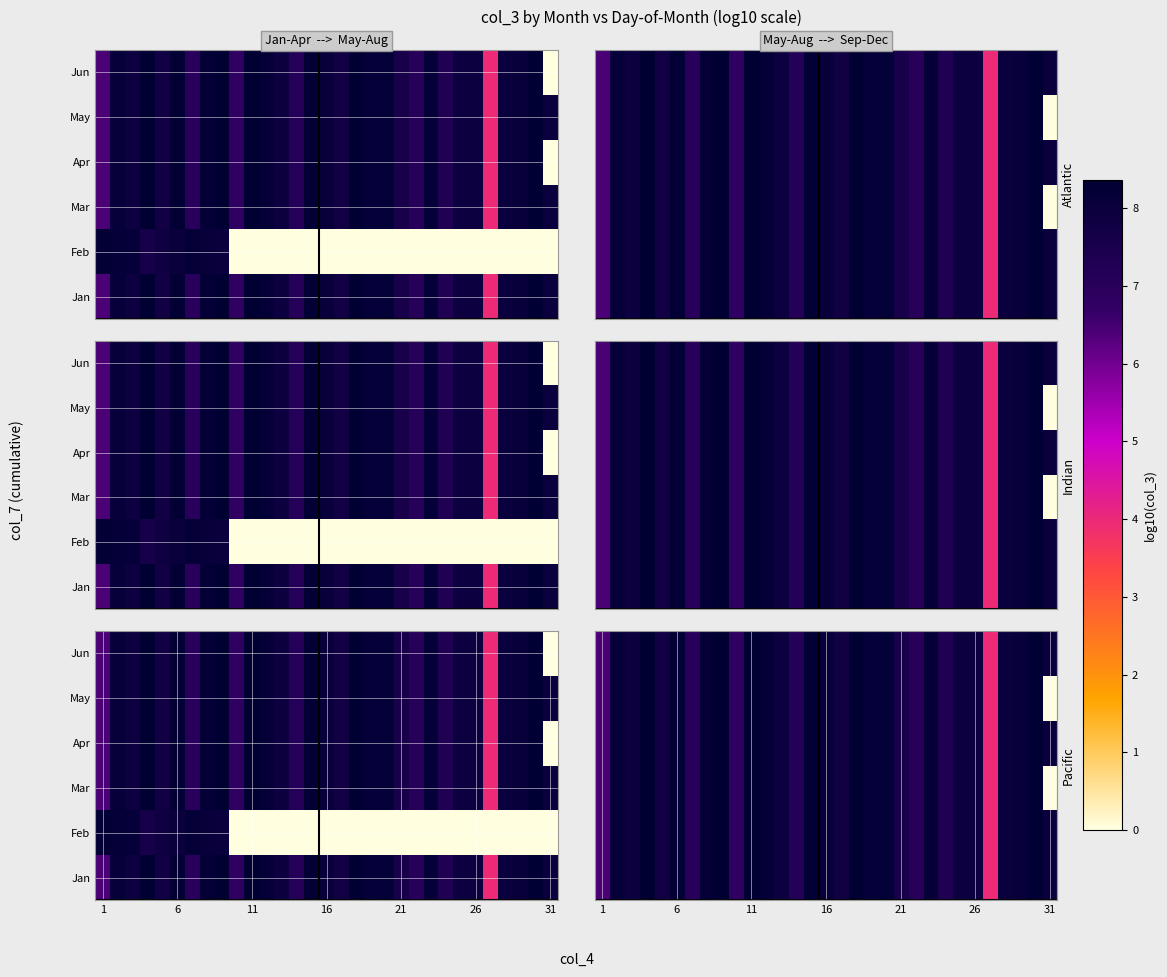

The Jun series shows 3.1 at 6. True or false?

False